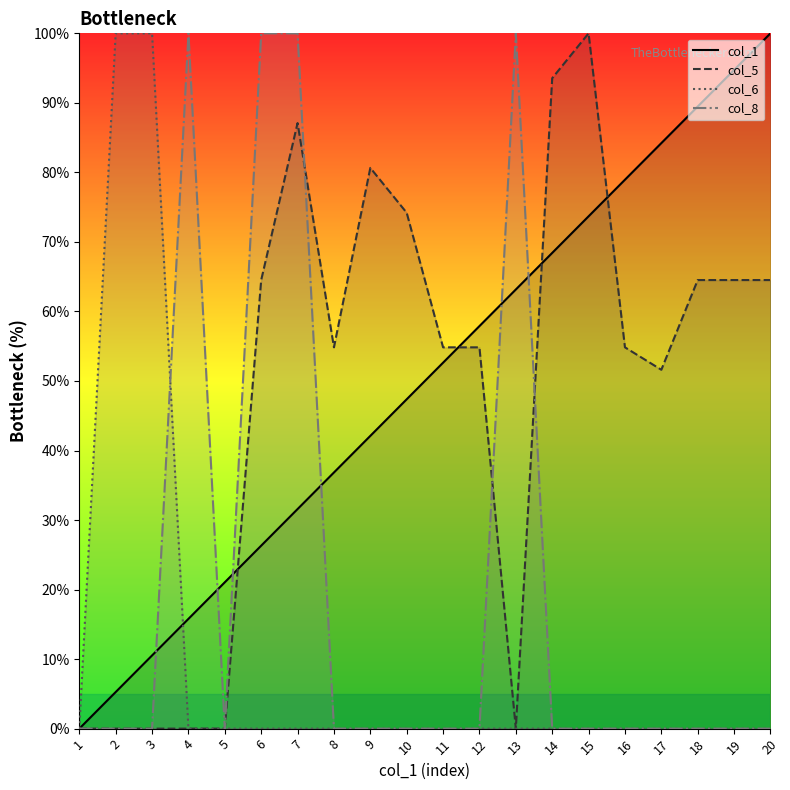

How many distinct data groups are displayed?

4